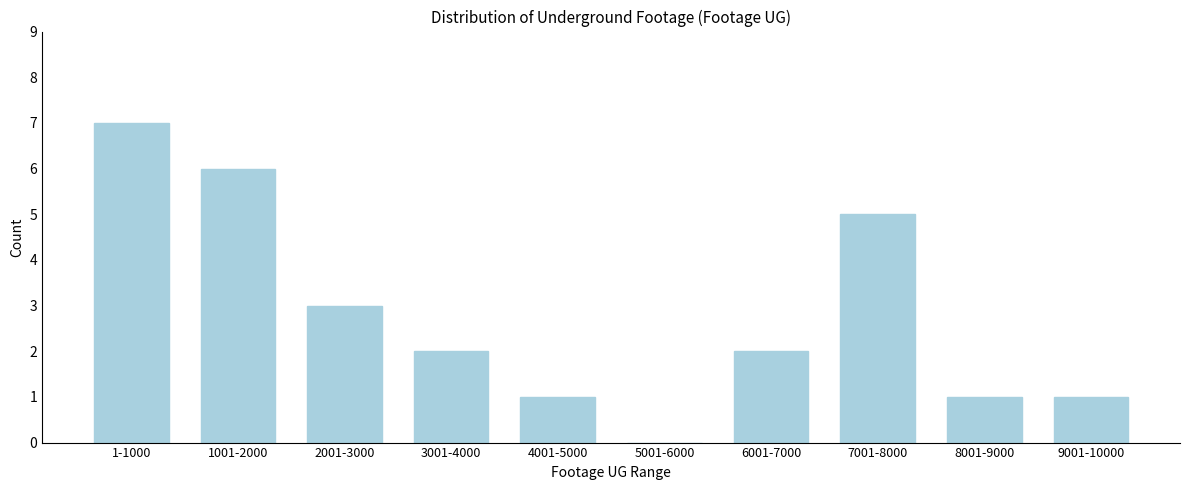

Reading left to right, what are all the values shown in this chart?

1-1000=7	1001-2000=6	2001-3000=3	3001-4000=2	4001-5000=1	5001-6000=0	6001-7000=2	7001-8000=5	8001-9000=1	9001-10000=1